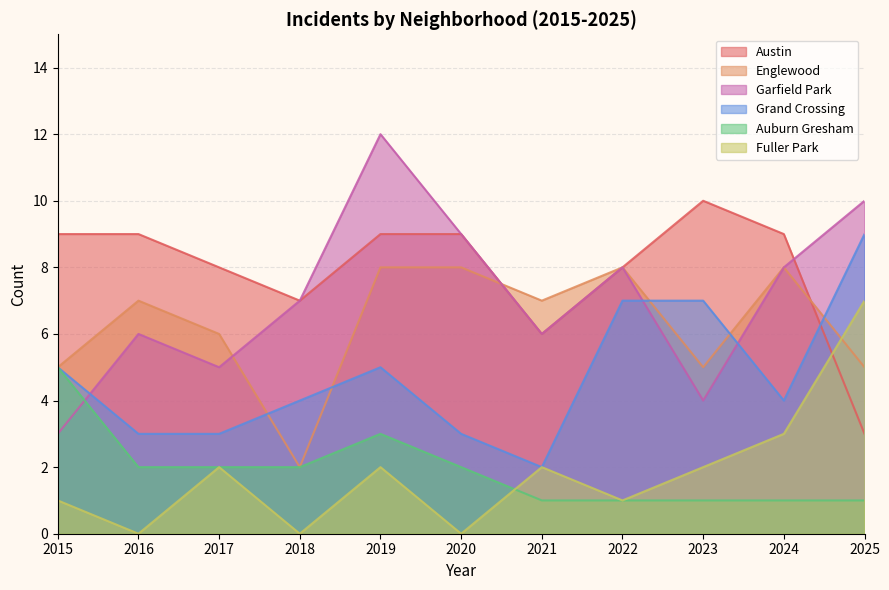

What is the sum of all Fuller Park values?

20